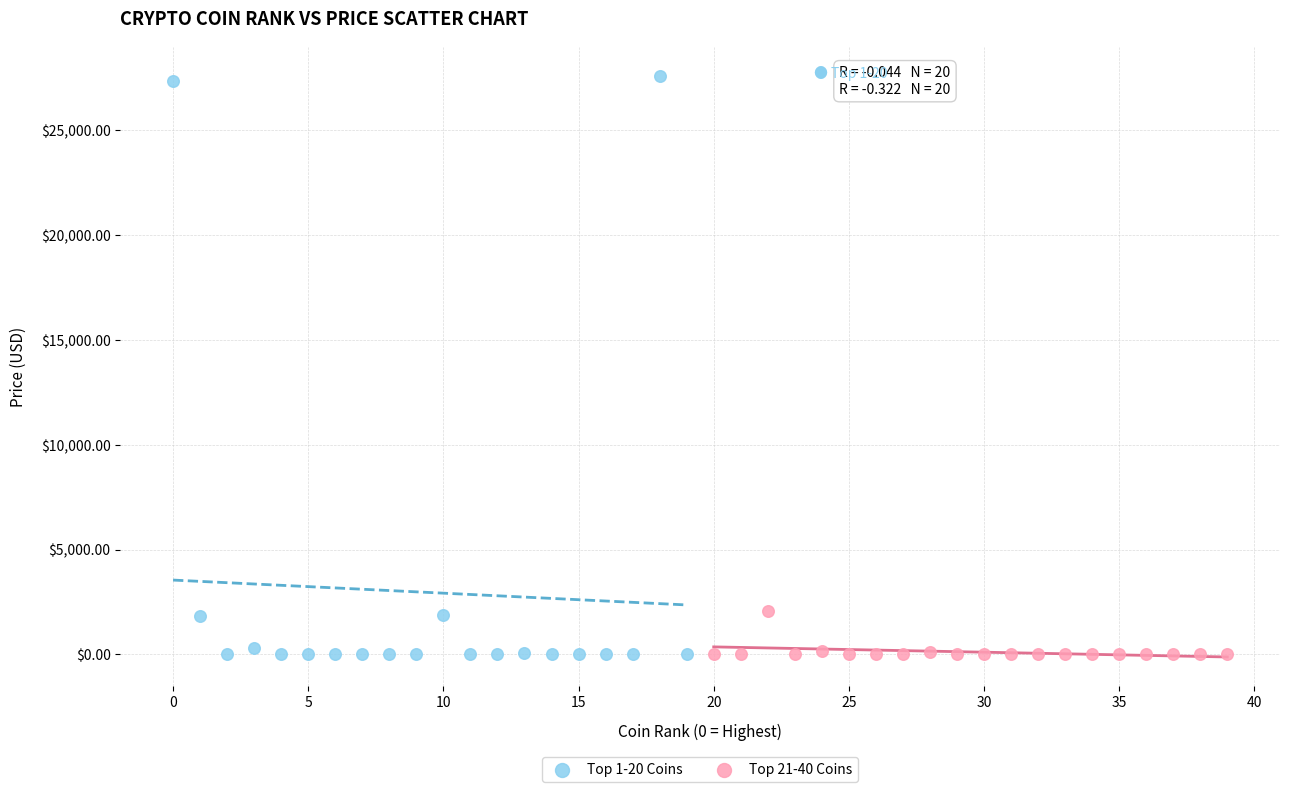

Which series reaches the maximum Y coordinate?

Top 1-20 Coins